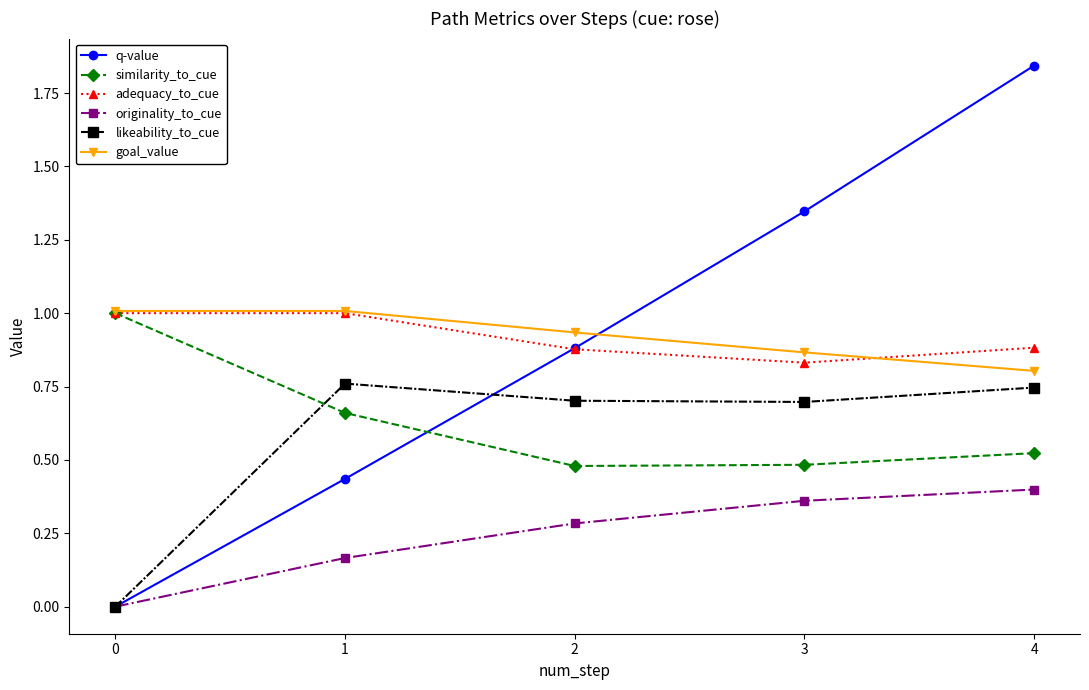

In likeability_to_cue, how many points are lower than both neighbors (excluding endpoints)?

1